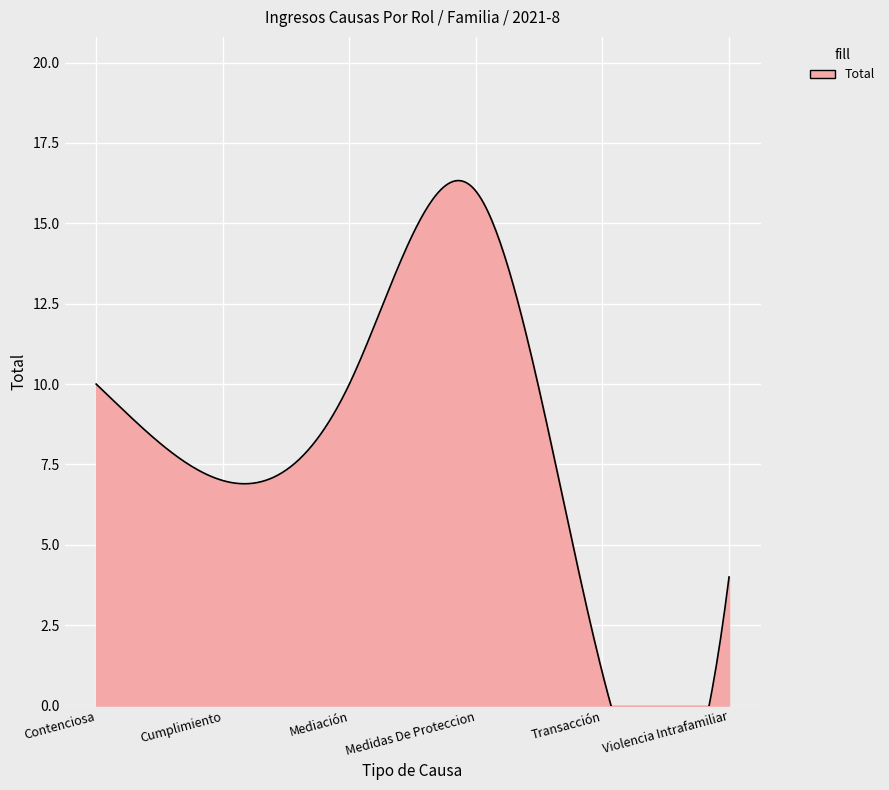

What is the maximum value shown in the chart?

16